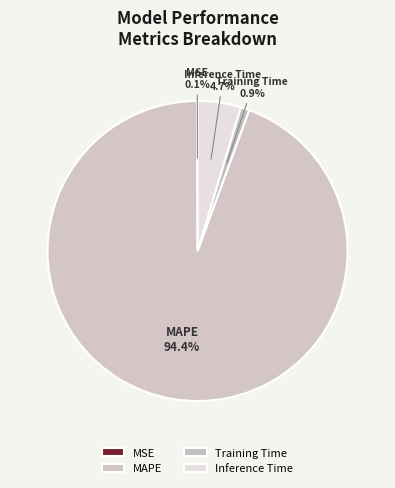

Between Inference Time and Training Time, which is larger?

Inference Time